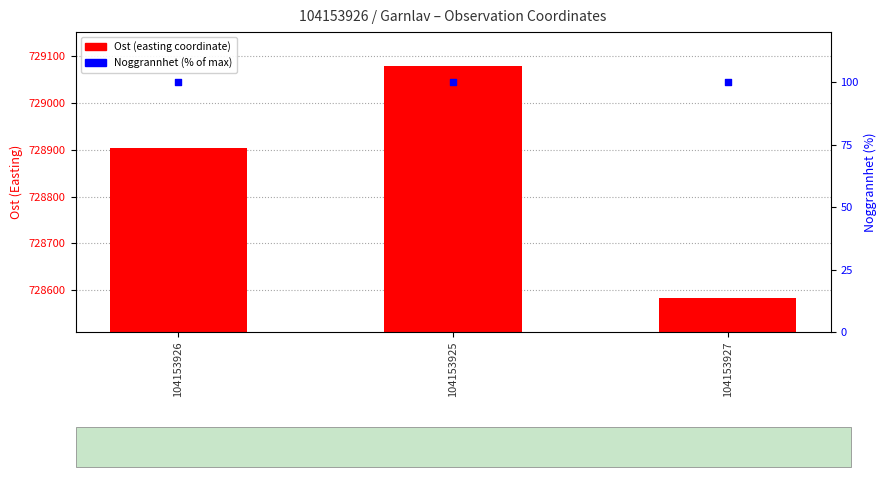

Which series reaches the minimum Y coordinate?

Noggrannhet (% of max)